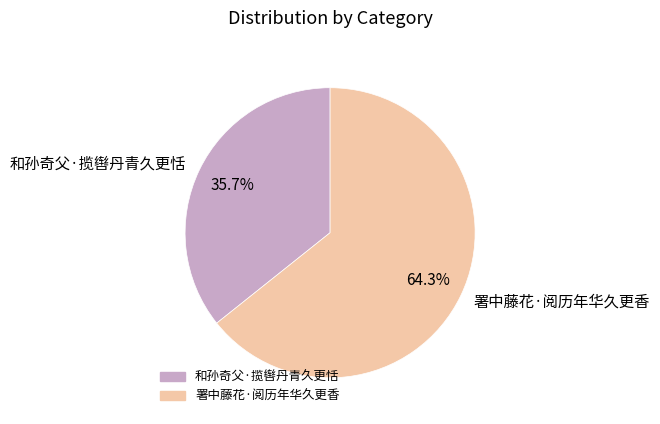

Combined, do 和孙奇父·揽辔丹青久更恬 and 署中藤花·阅历年华久更香 account for over 50%?

Yes